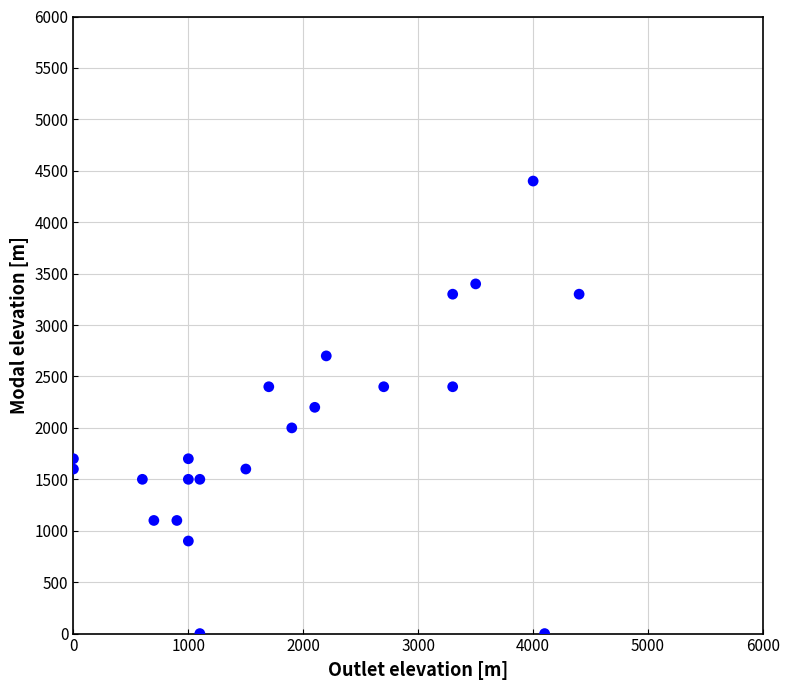

List the coordinates of all points as (Y, X) pairs, reading left to right.

(1700, 0)  (1600, 0)  (1500, 600)  (1100, 700)  (1100, 900)  (900, 1000)  (1500, 1000)  (1700, 1000)  (0, 1100)  (1500, 1100)  (1600, 1500)  (2400, 1700)  (2000, 1900)  (2200, 2100)  (2700, 2200)  (2400, 2700)  (3300, 3300)  (2400, 3300)  (3400, 3500)  (4400, 4000)  (0, 4100)  (3300, 4400)